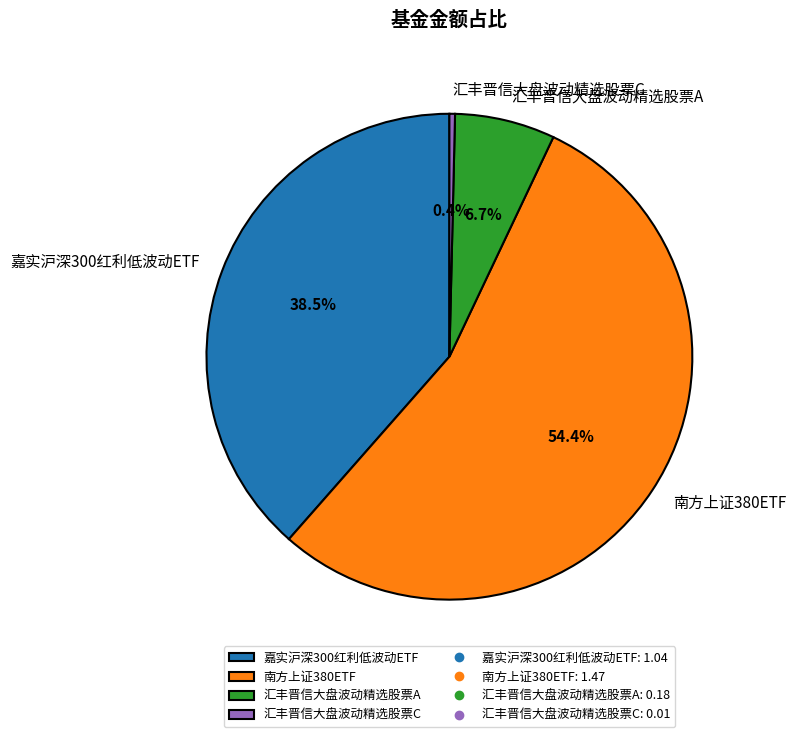

How many segments does this pie chart have?

4